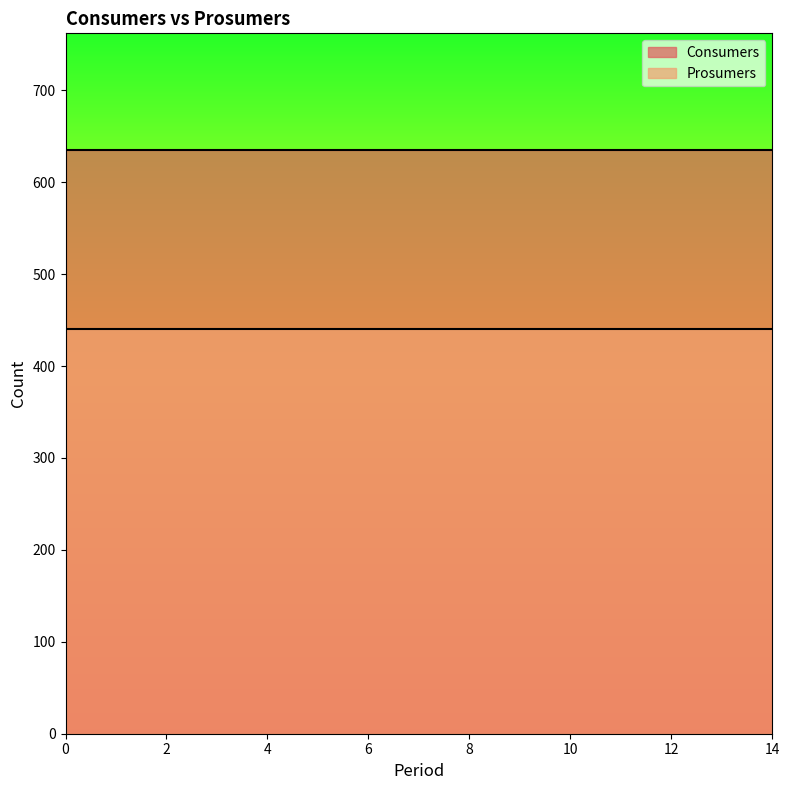

What is the value of the Prosumers point at the 3rd from the left?

440